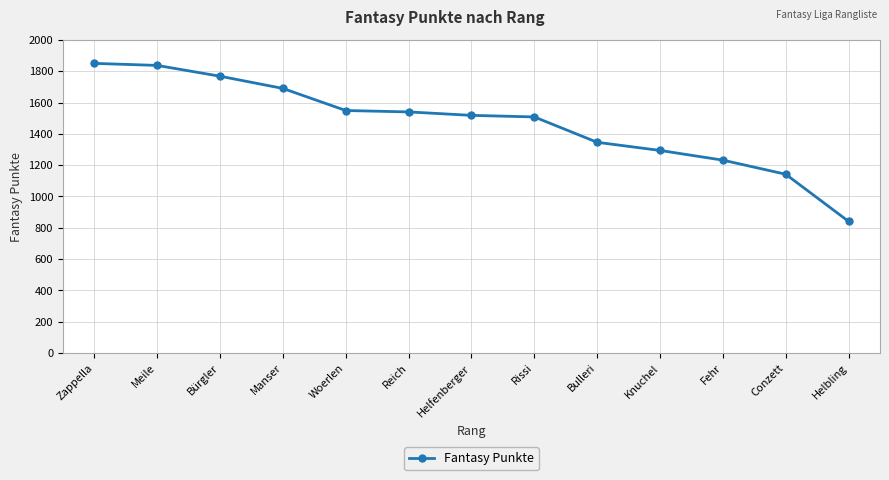

What is the label of the 11th point from the right?

Bürgler